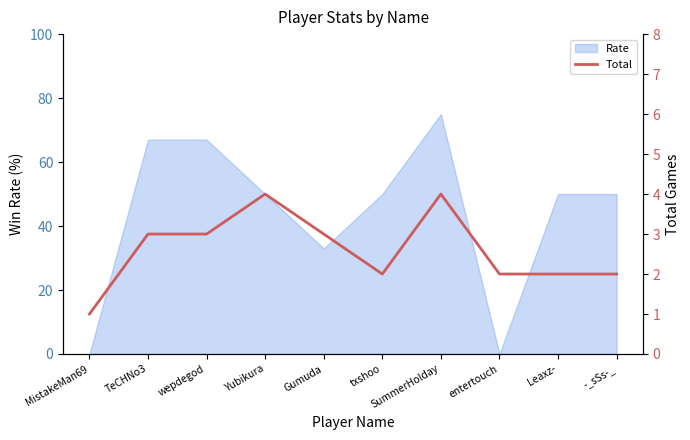

At which label is Rate closest to 37?

Gumuda